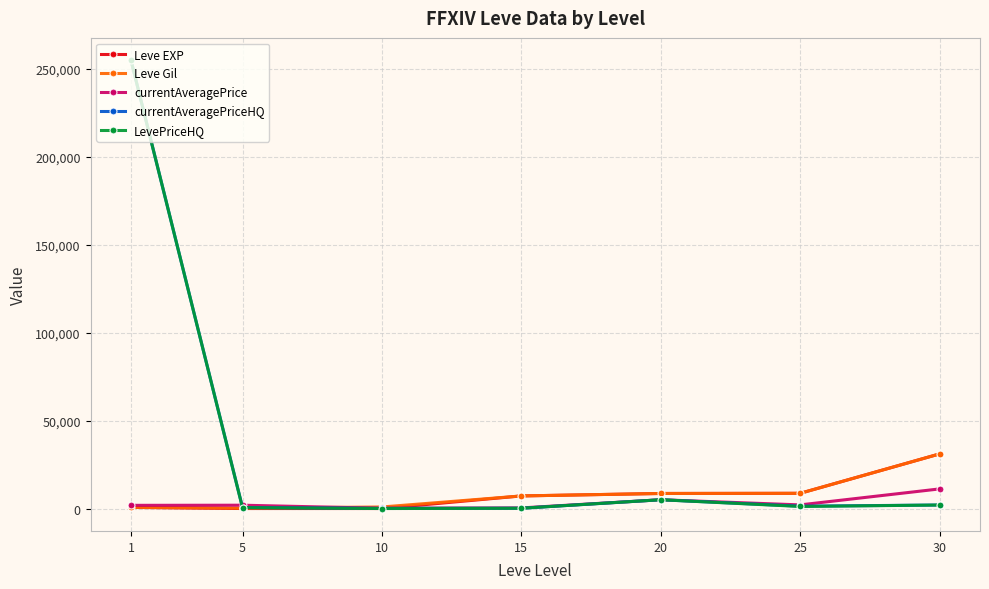

How many categories are shown in the chart?

7